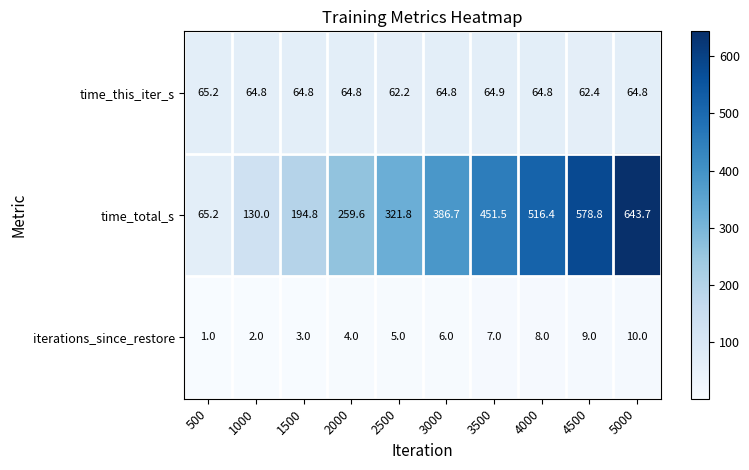

Which series has the widest spread of values?

time_total_s